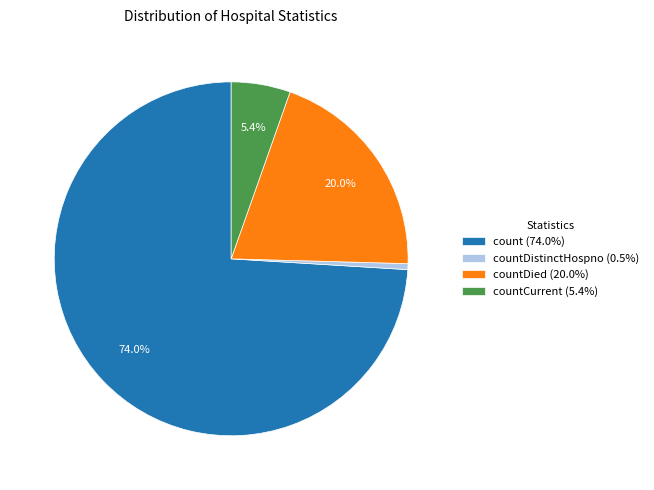

Is countDied (20.0%) the majority of the pie?

No